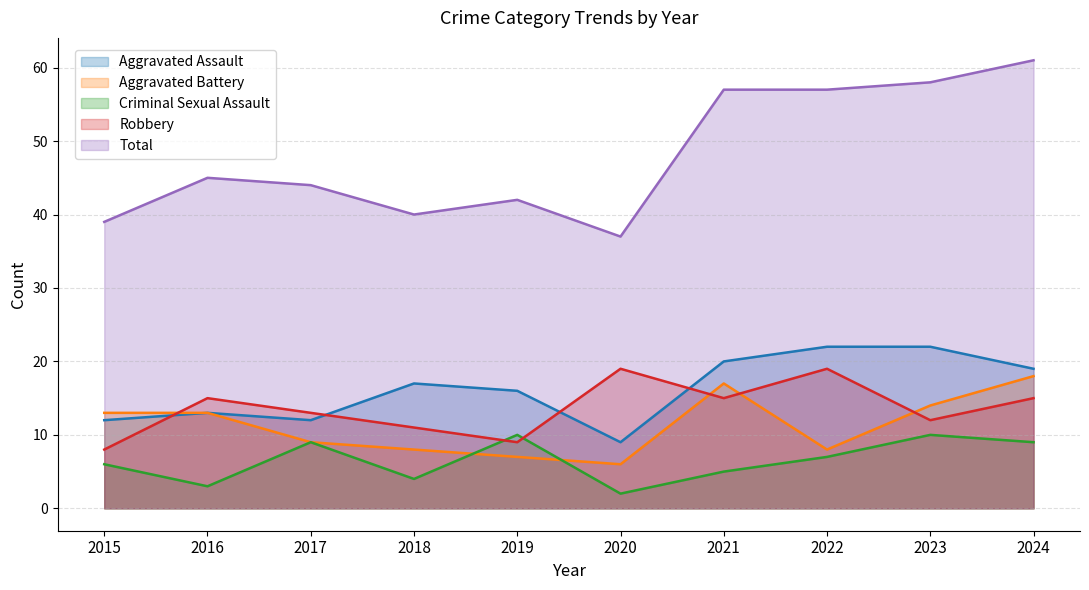

True or false: Total and Robbery cross at least once.

False